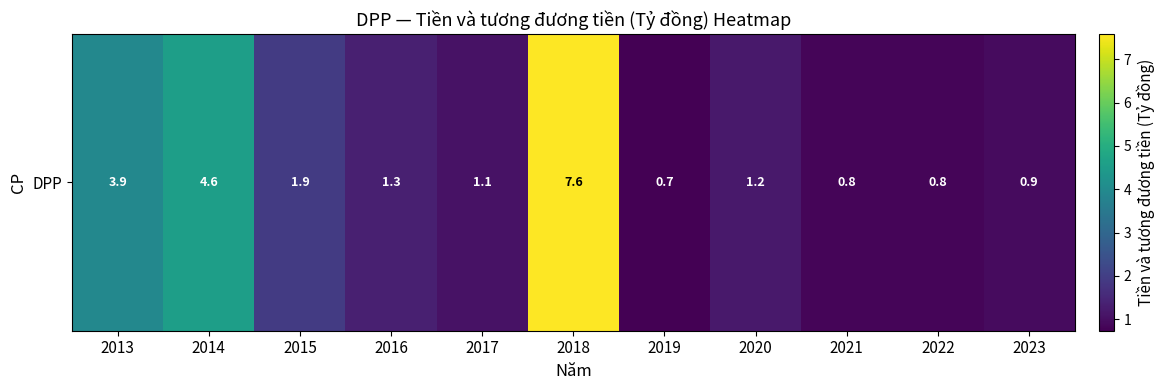

List the labels in order of value, smallest first.

2019, 2021, 2022, 2023, 2017, 2020, 2016, 2015, 2013, 2014, 2018